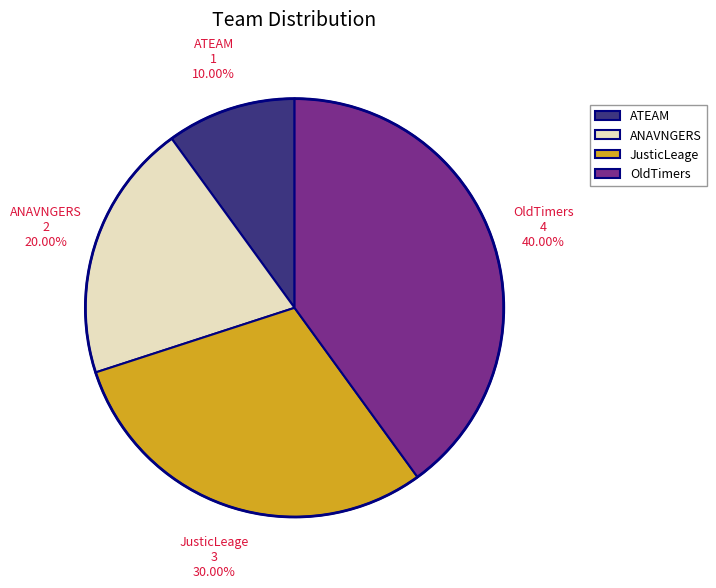

Which has a higher value, OldTimers or JusticLeage?

OldTimers